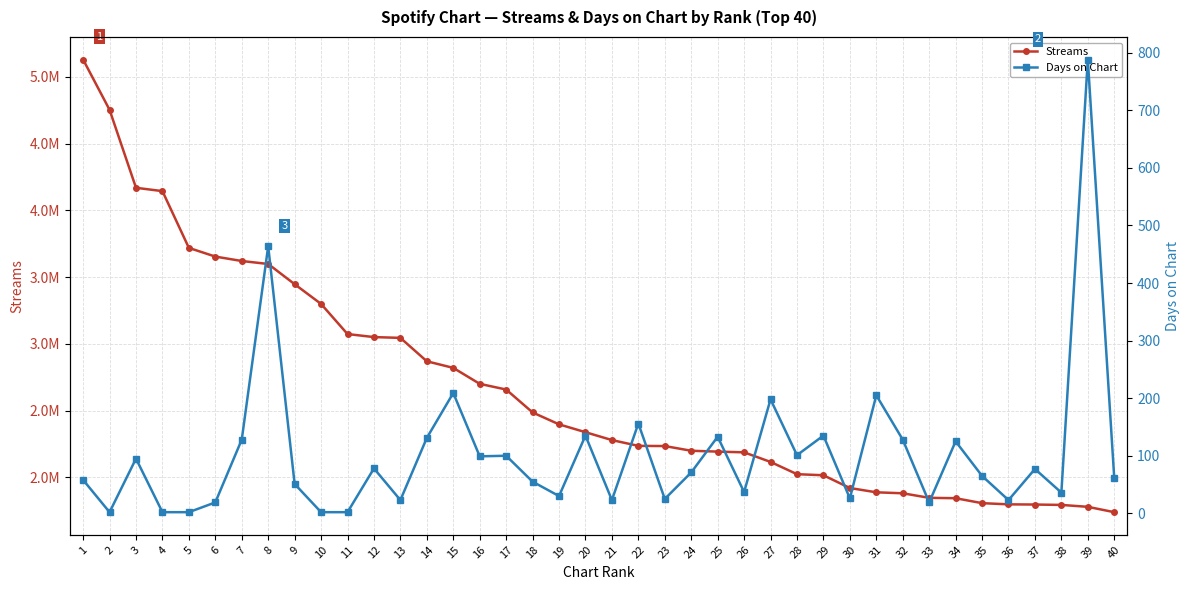

True or false: Streams and Days on Chart intersect in this chart.

False